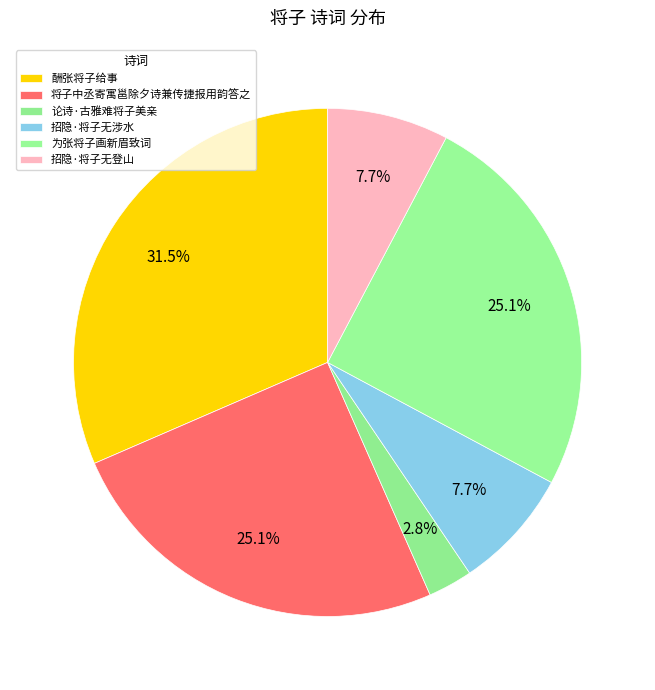

To the nearest percent, what portion does 论诗·古雅难将子美亲 represent?

3%